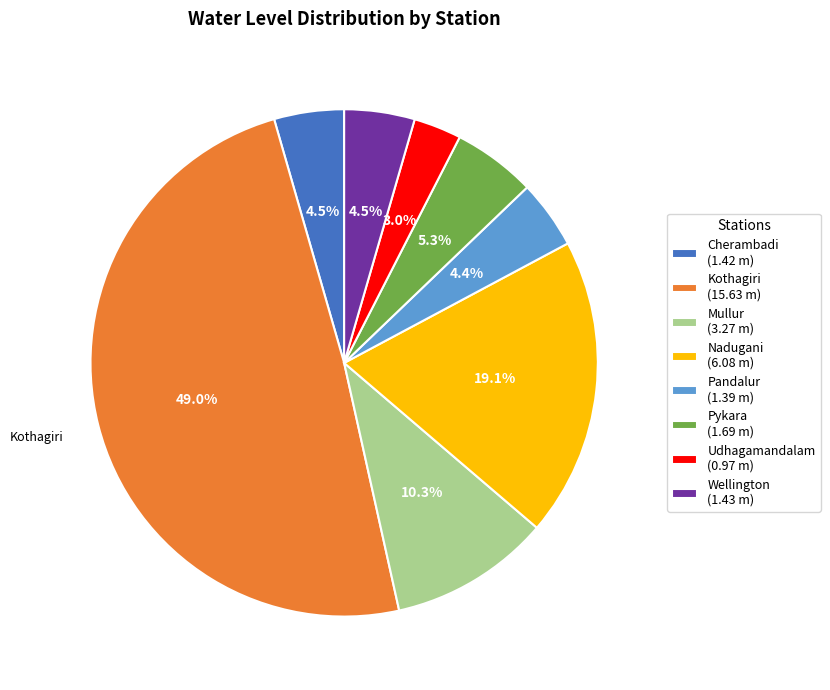

Which has a higher value, Wellington or Mullur?

Mullur